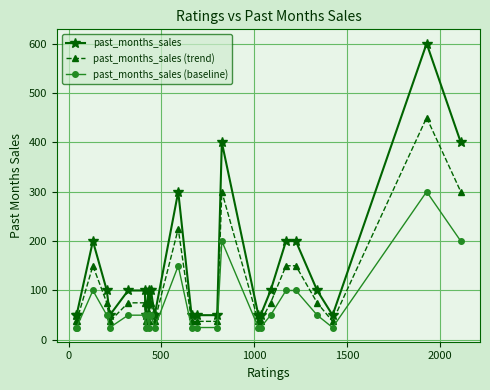

Reading left to right, transcribe all the data shown in this chart.

past_months_sales: 50.0	50.0	200.0	100.0	50.0	100.0	100.0	50.0	100.0	50.0	100.0	50.0	300.0	50.0	50.0	50.0	400.0	50.0	50.0	100.0	200.0	200.0	100.0	50.0	600.0	400.0
past_months_sales (trend): 37.5	37.5	150.0	75.0	37.5	75.0	75.0	37.5	75.0	37.5	75.0	37.5	225.0	37.5	37.5	37.5	300.0	37.5	37.5	75.0	150.0	150.0	75.0	37.5	450.0	300.0
past_months_sales (baseline): 25.0	25.0	100.0	50.0	25.0	50.0	50.0	25.0	50.0	25.0	50.0	25.0	150.0	25.0	25.0	25.0	200.0	25.0	25.0	50.0	100.0	100.0	50.0	25.0	300.0	200.0